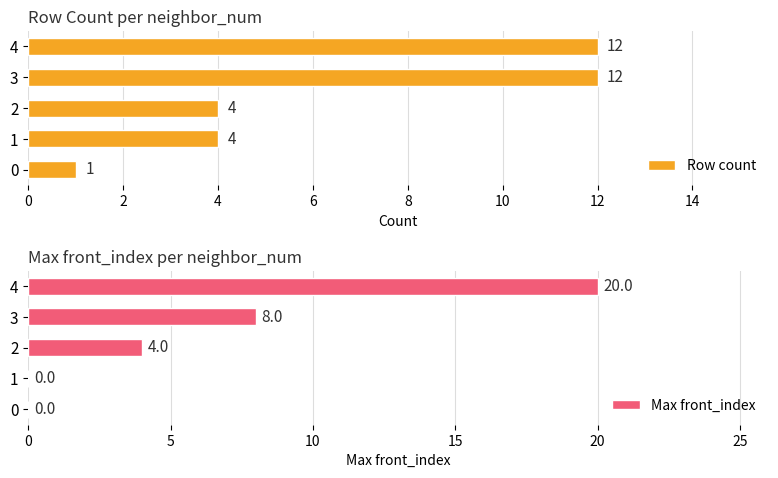

How many values in the Row count series exceed 4?

2